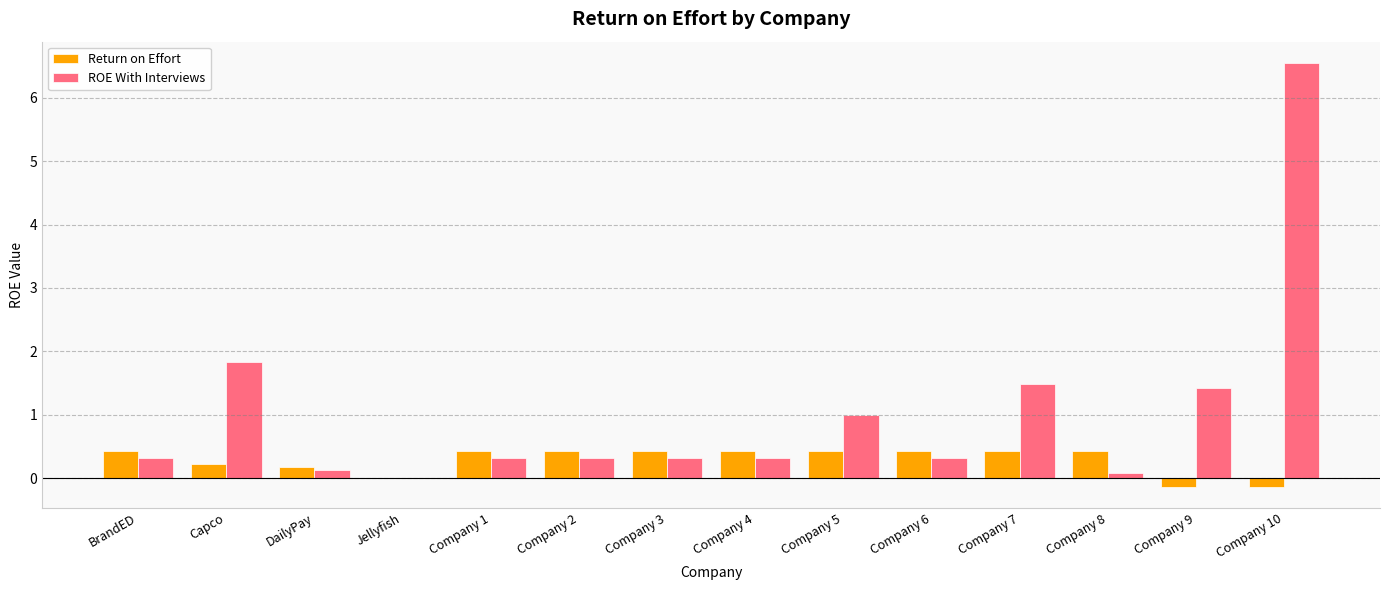

True or false: Return on Effort has a value of 0.1 at Company 8.

False